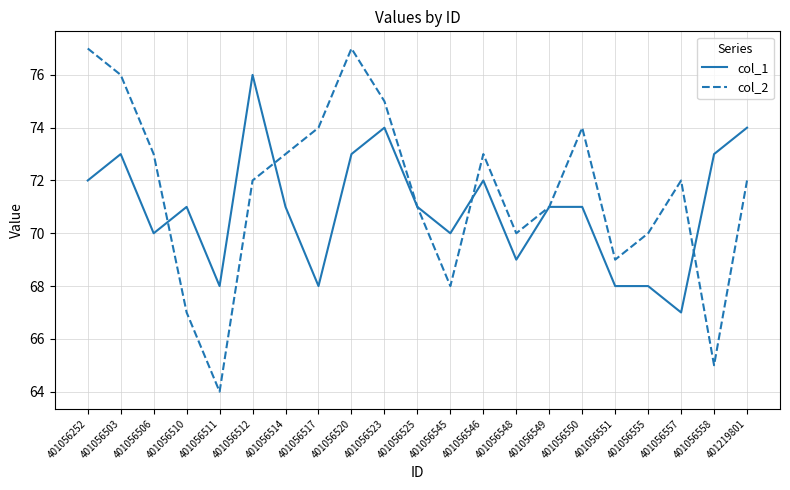

What are all the series names shown in the legend?

col_1, col_2